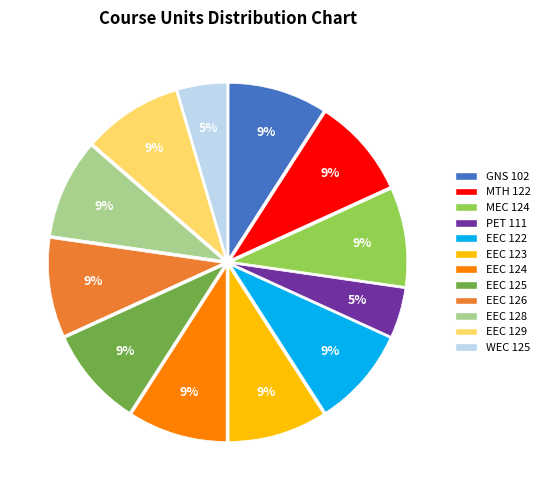

Is there a majority slice in this chart?

No